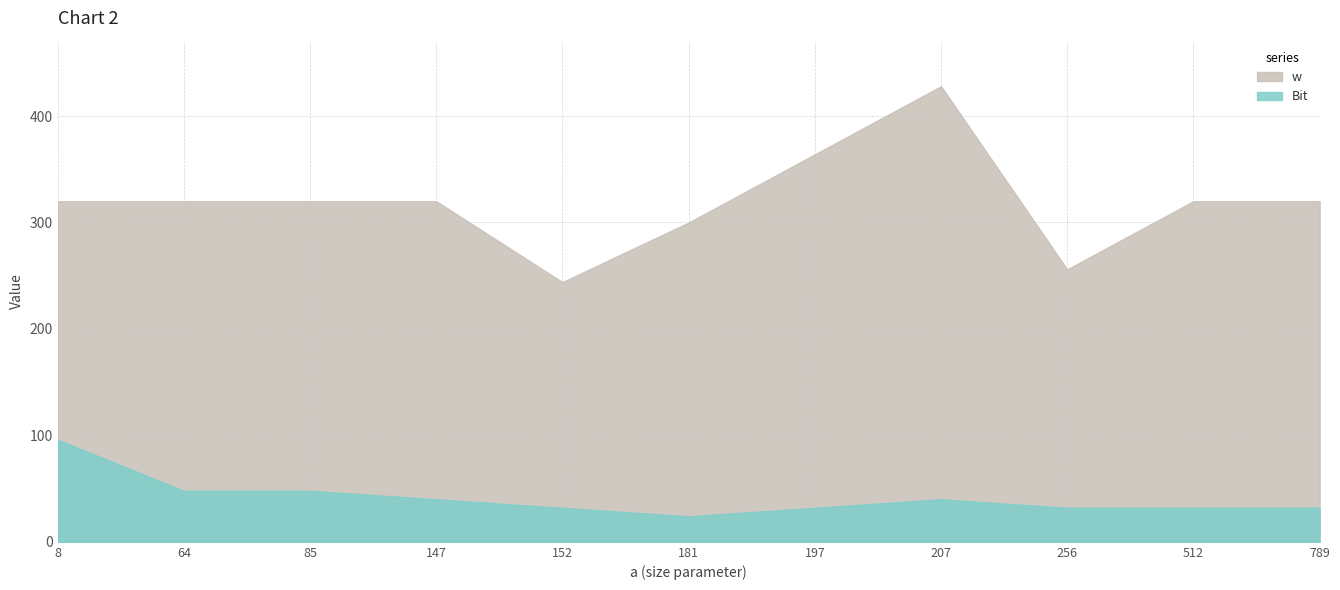

Reading right to left, extract all data points from this chart.

w: 789=320	512=320	256=256	207=428	197=364	181=300	152=244	147=320	85=320	64=320	8=320
Bit: 789=32	512=32	256=32	207=40	197=32	181=24	152=32	147=40	85=48	64=48	8=96